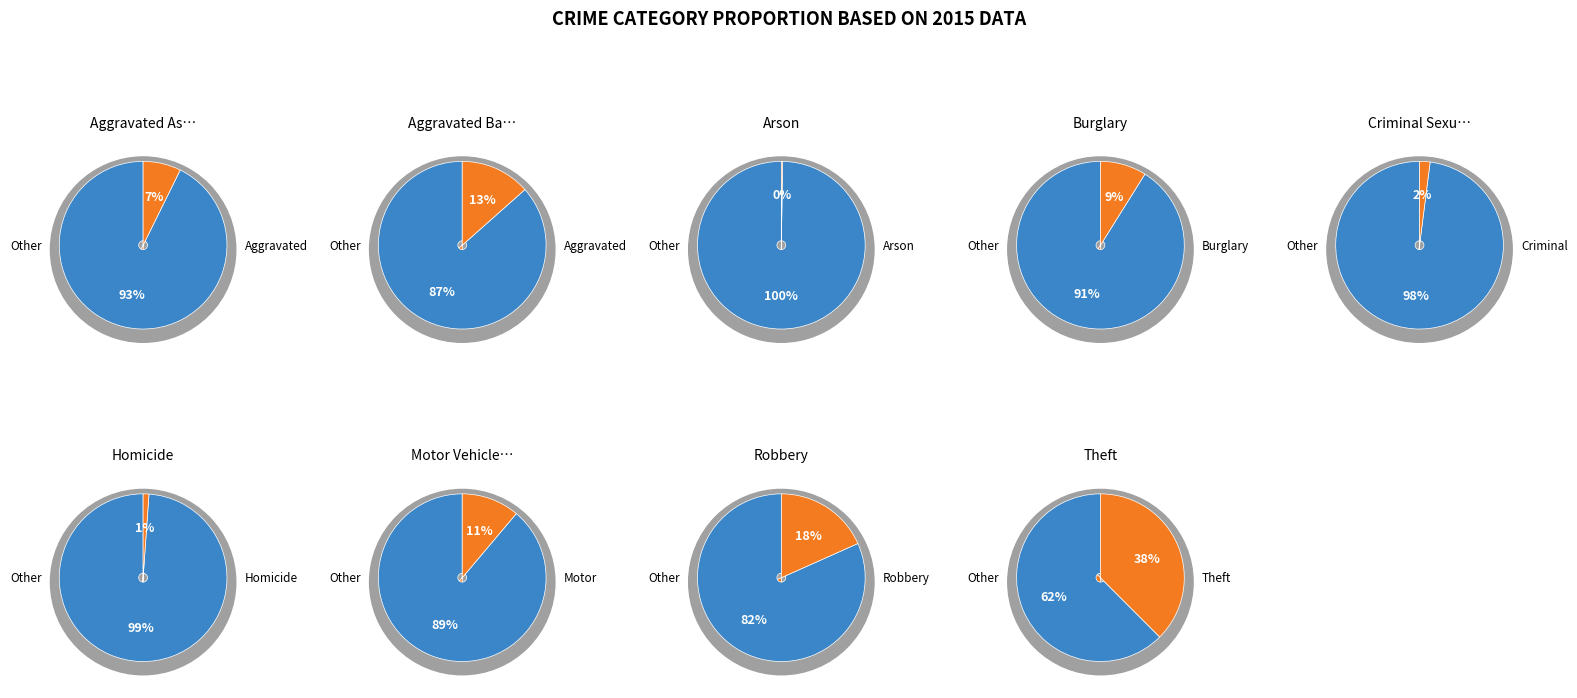

To the nearest percent, what portion does Aggravated Battery represent?

13%